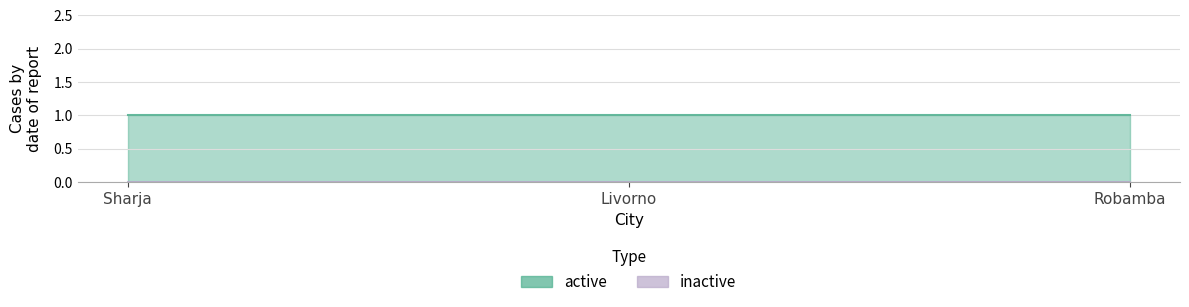

True or false: active has a value of 1 at Sharja.

True